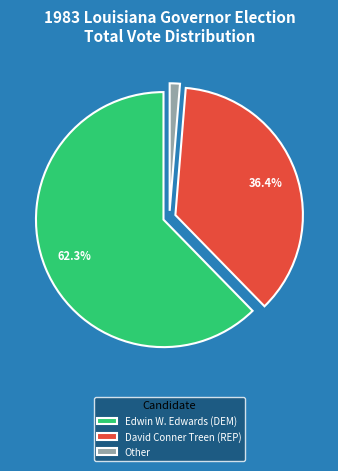

How much of the chart is everything except David Conner Treen (REP)?

63.6%